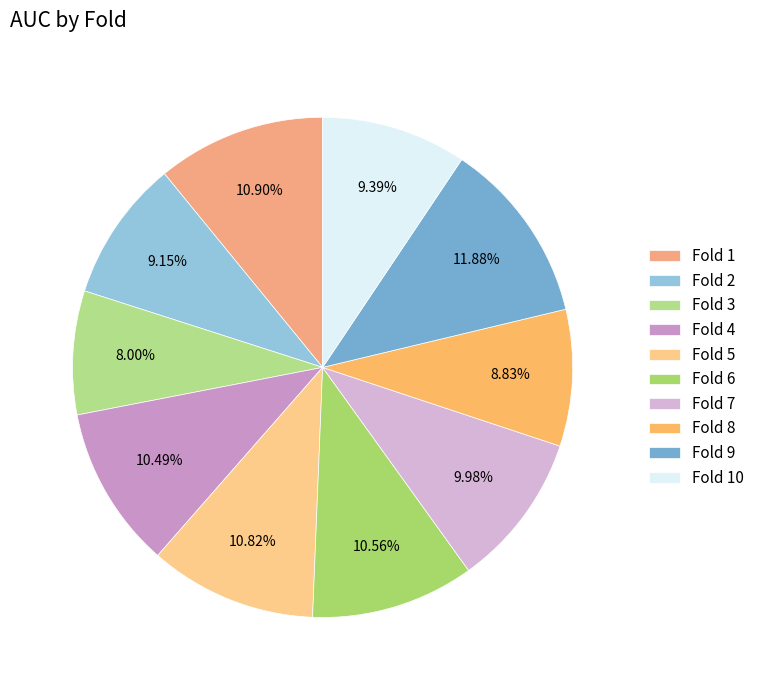

What is the largest slice in the pie chart?

Fold 9